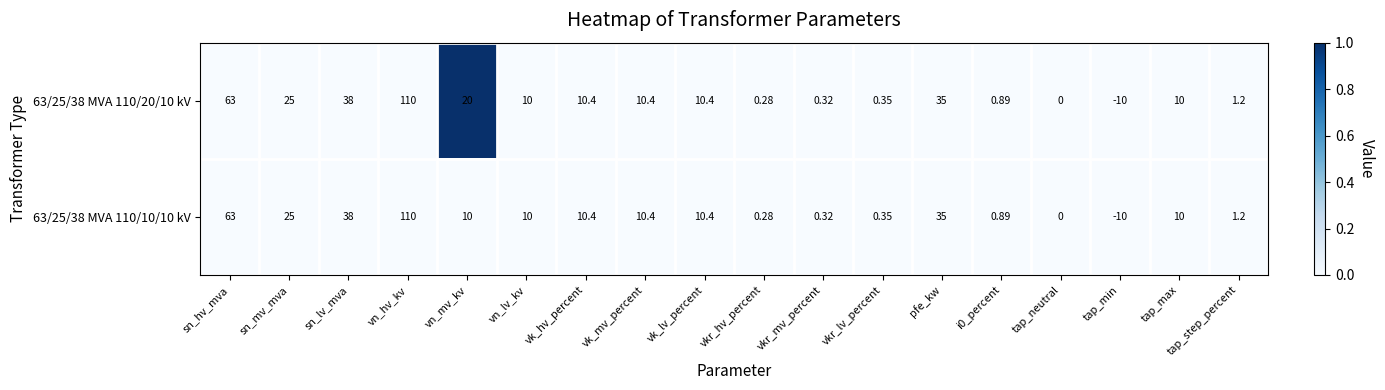

At which category does the chart reach its minimum across all series?

tap_min